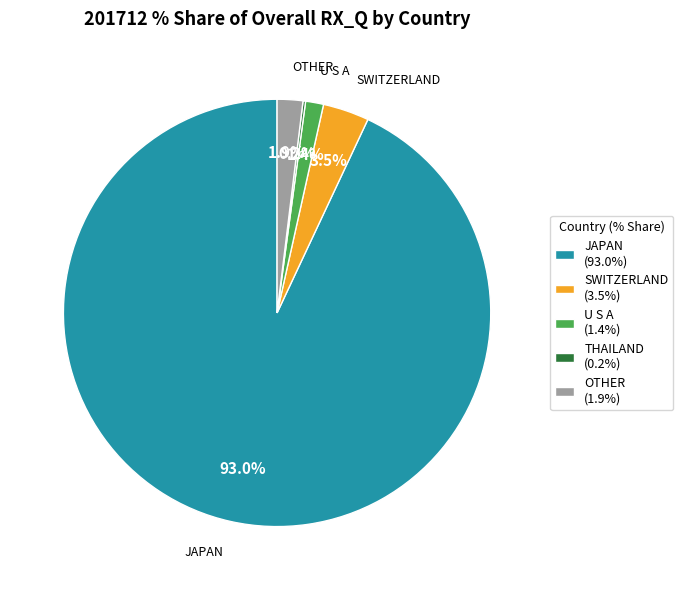

Between OTHER (1.9%) and U S A (1.4%), which is larger?

OTHER (1.9%)